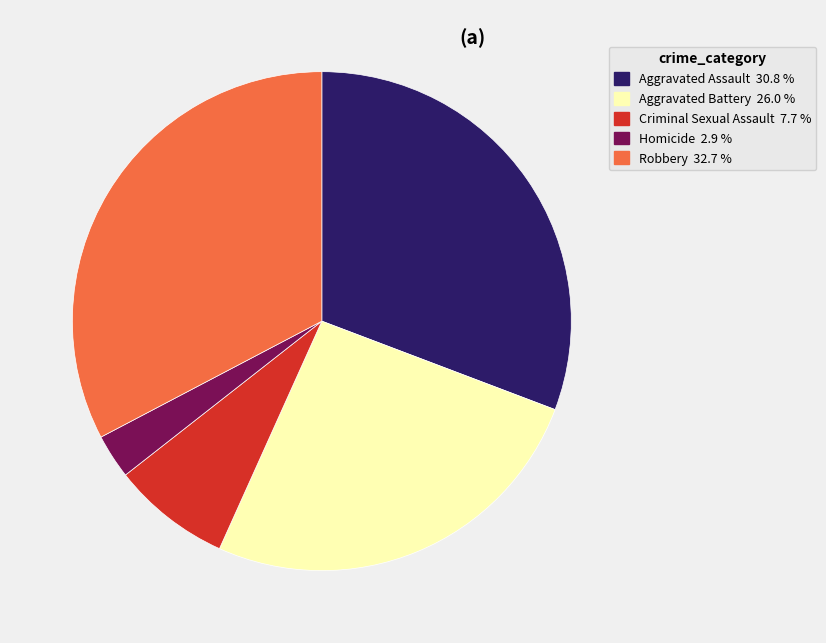

Which category has the biggest portion of the pie?

Robbery